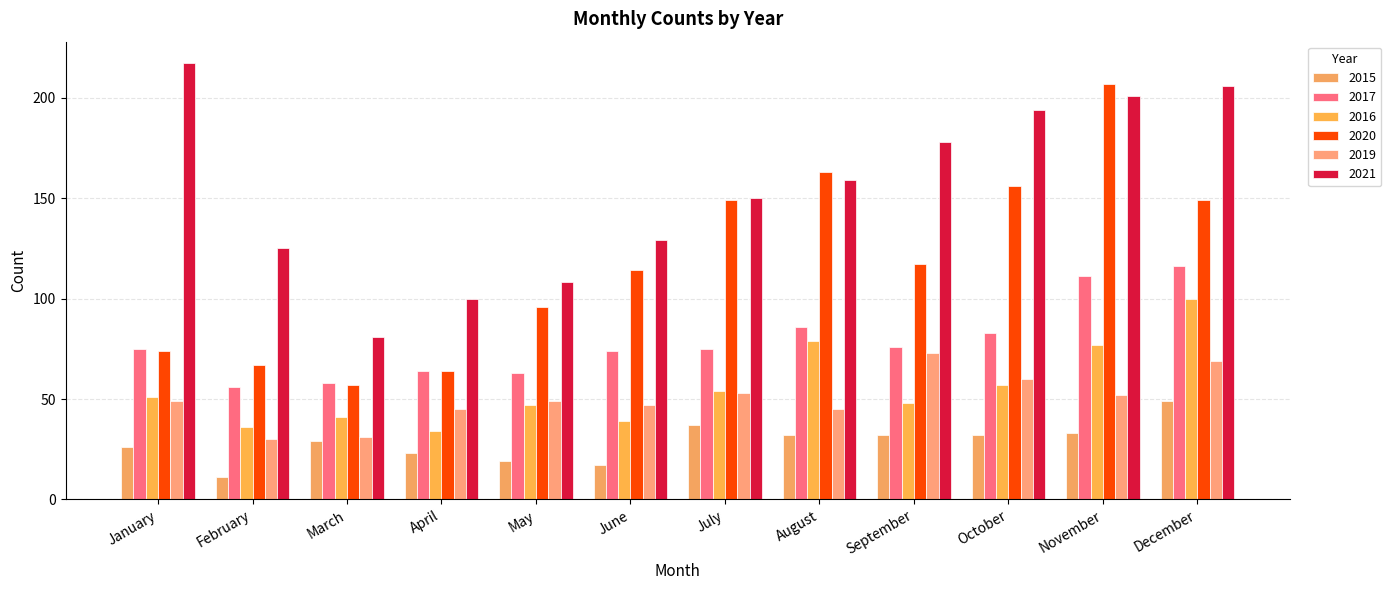

List the series in order of their peak value, lowest first.

2015, 2019, 2016, 2017, 2020, 2021